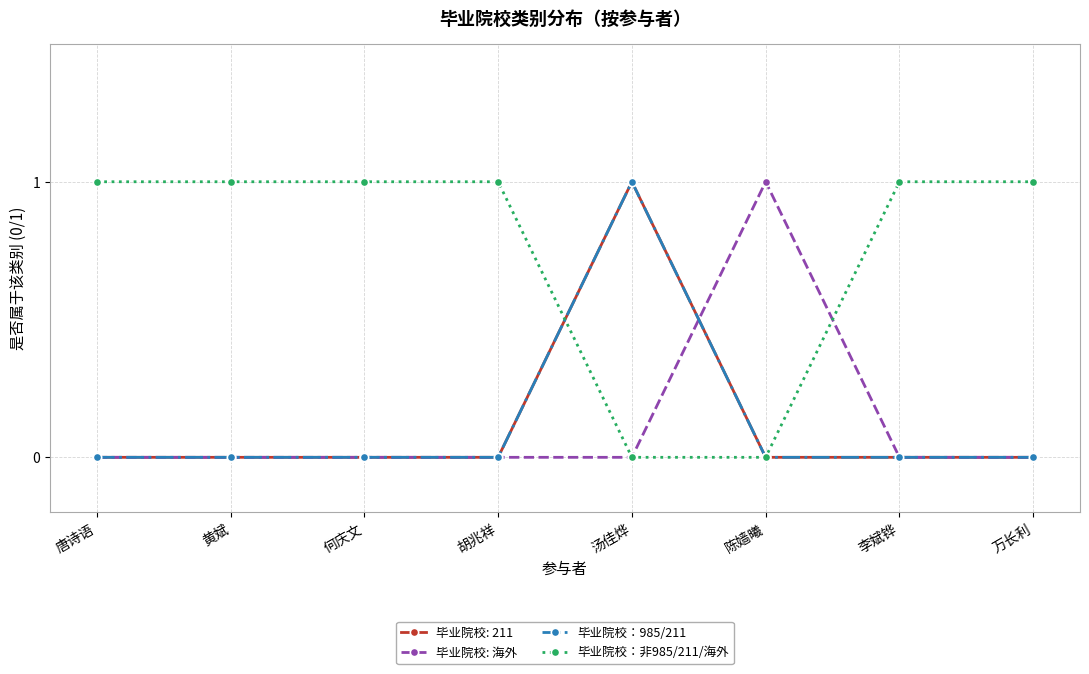

Count the 毕业院校：非985/211/海外 values in the range 1 to 2.

6